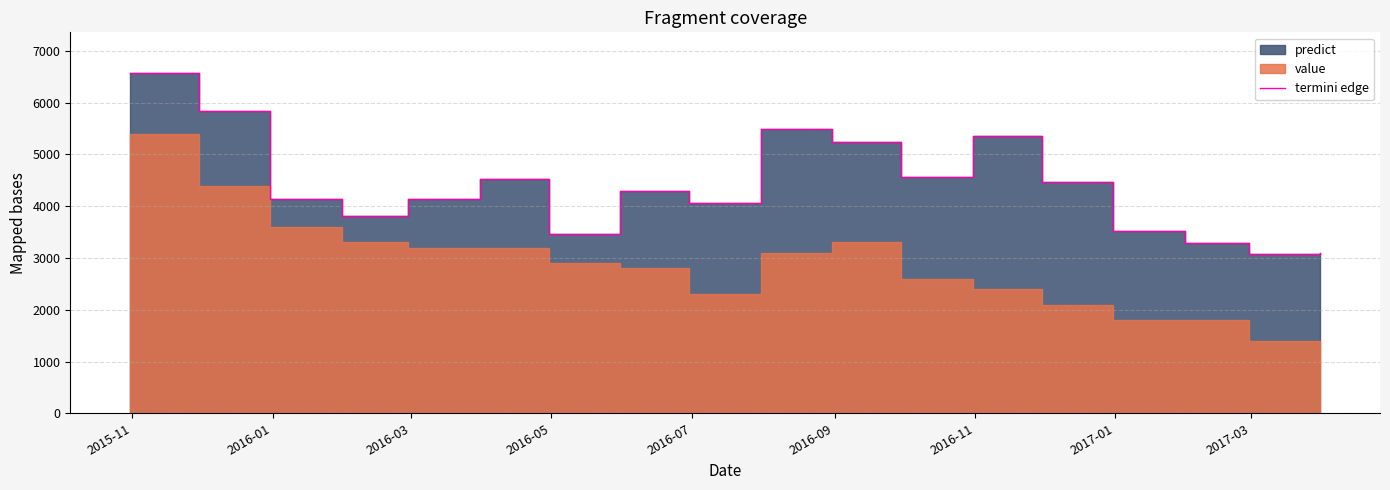

What is the value of the 16th point from the left?

3288.1